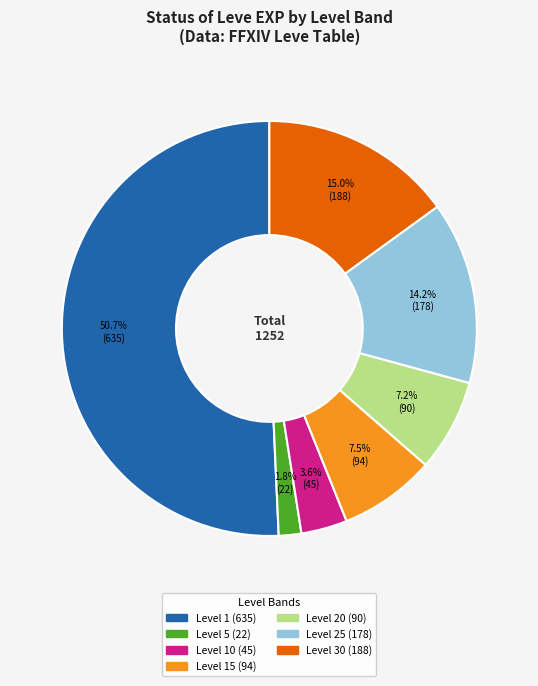

Is there any slice that represents more than half of the pie?

Yes